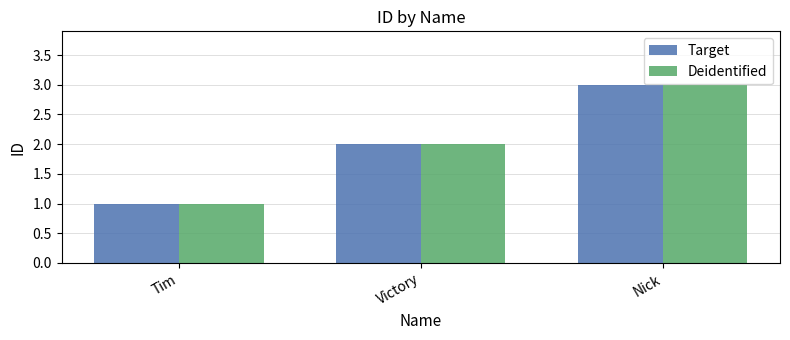

At which label is Deidentified closest to 2?

Victory